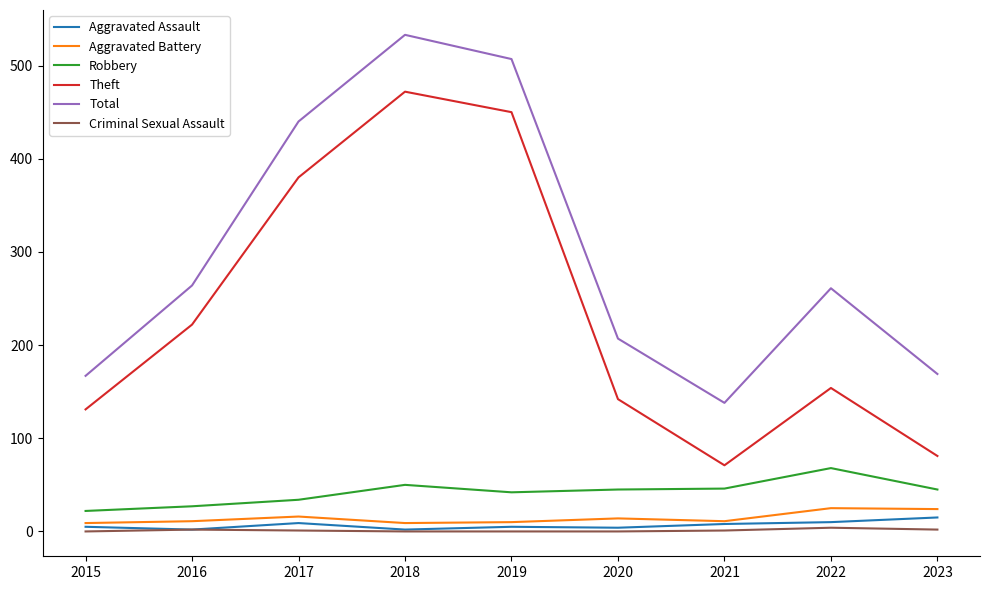

What is the maximum value for Criminal Sexual Assault?

4